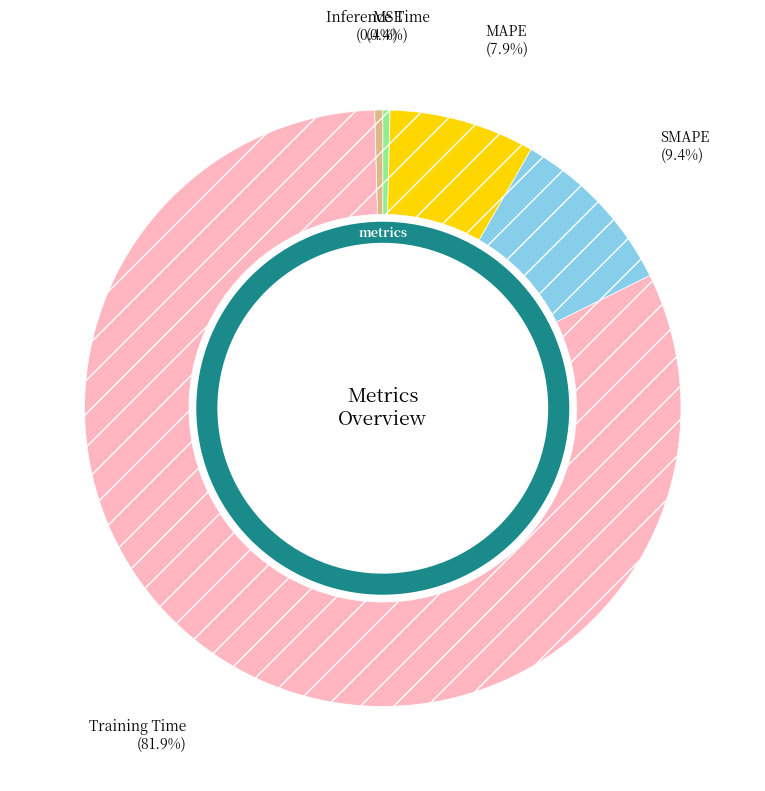

To the nearest percent, what is the average slice percentage?

20%